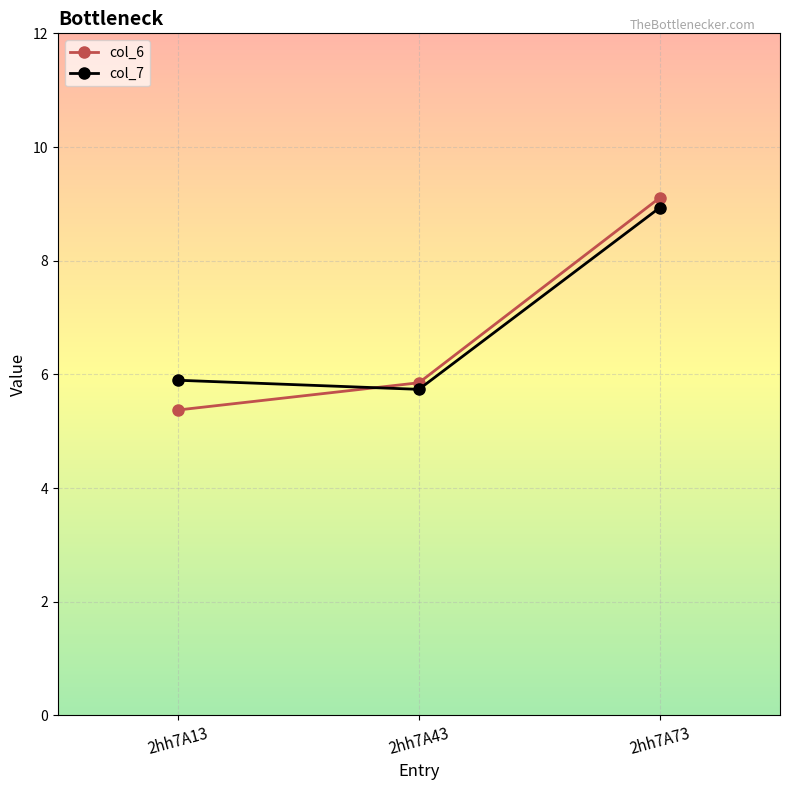

What is the value of the col_6 point at the 1st from the left?

5.4